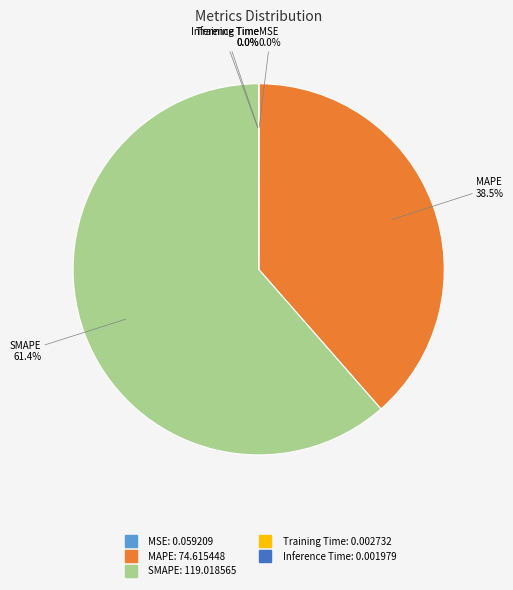

Does SMAPE account for over 50% of the chart?

Yes